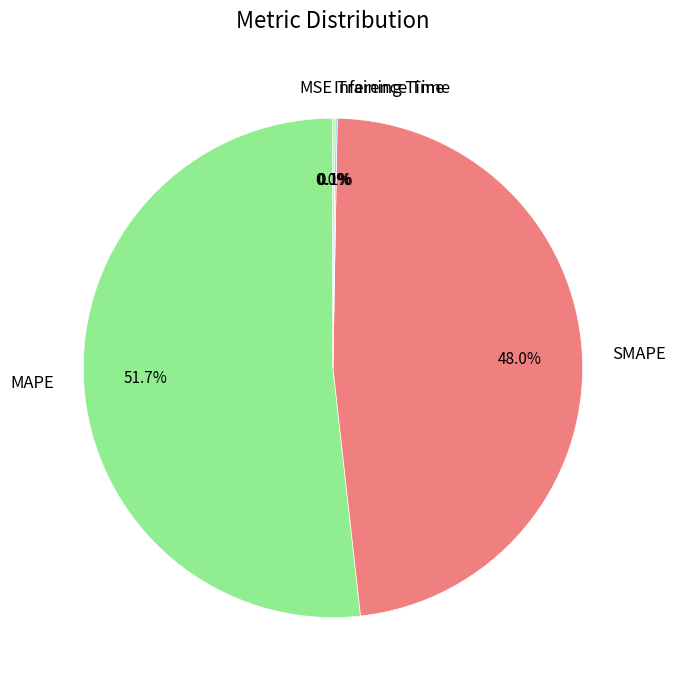

Which slice is the largest?

MAPE